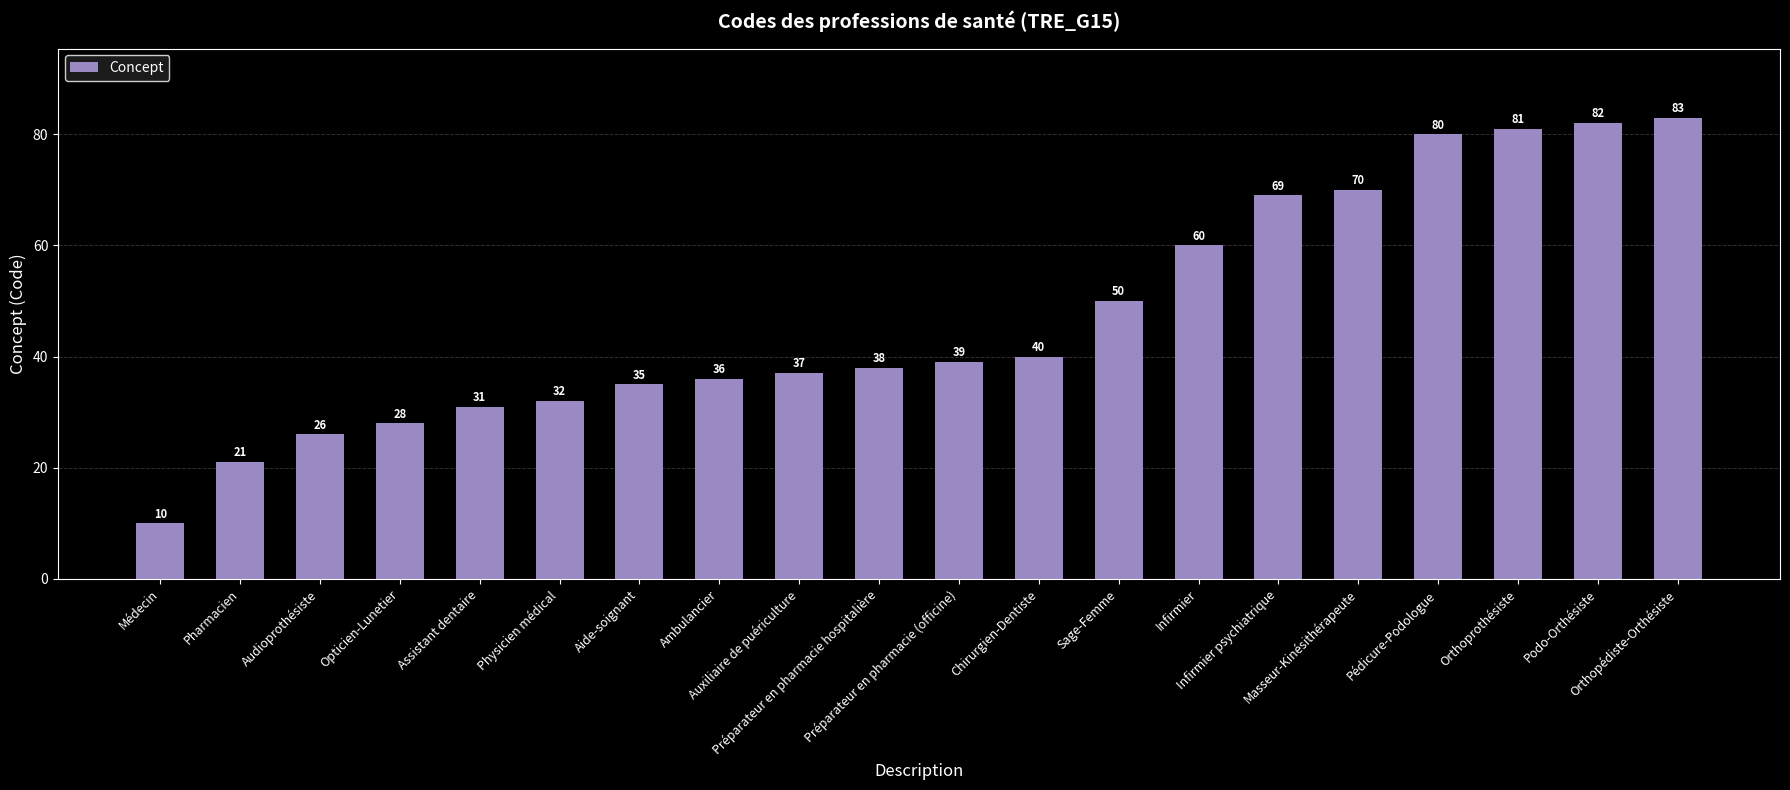

What is the difference between the maximum and second lowest values?

62